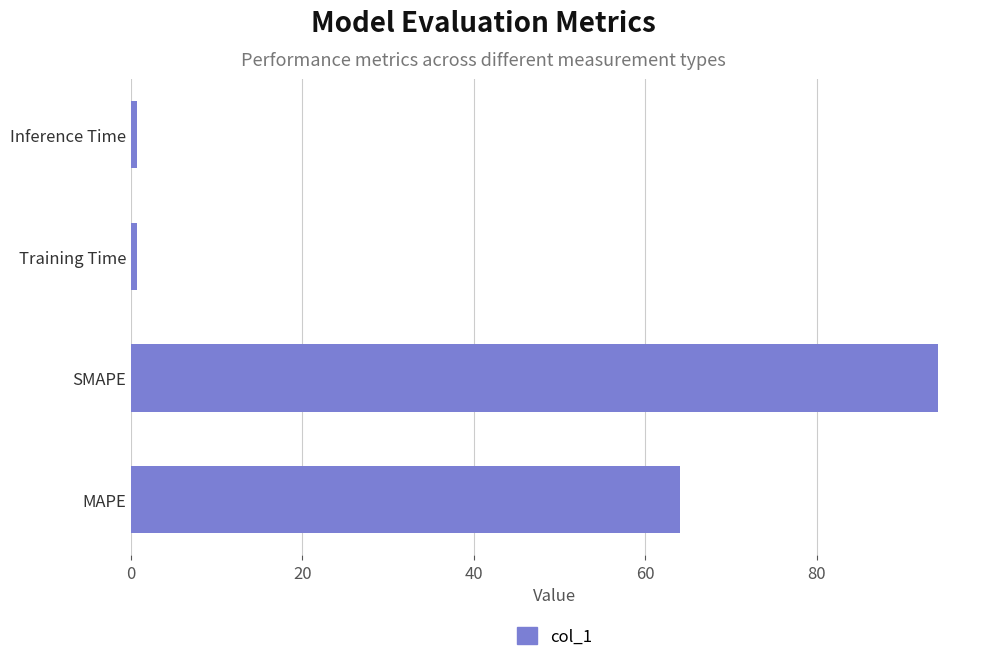

What is the difference between the maximum and second lowest values?

93.4